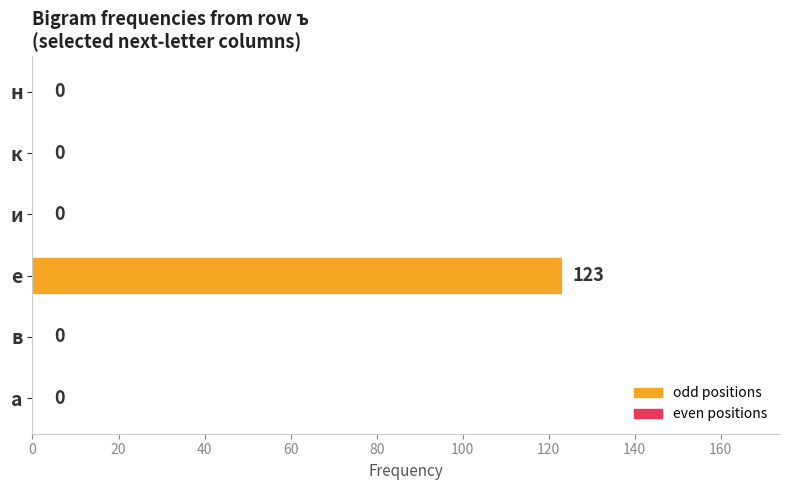

What is the sum of the values at е and к?

123